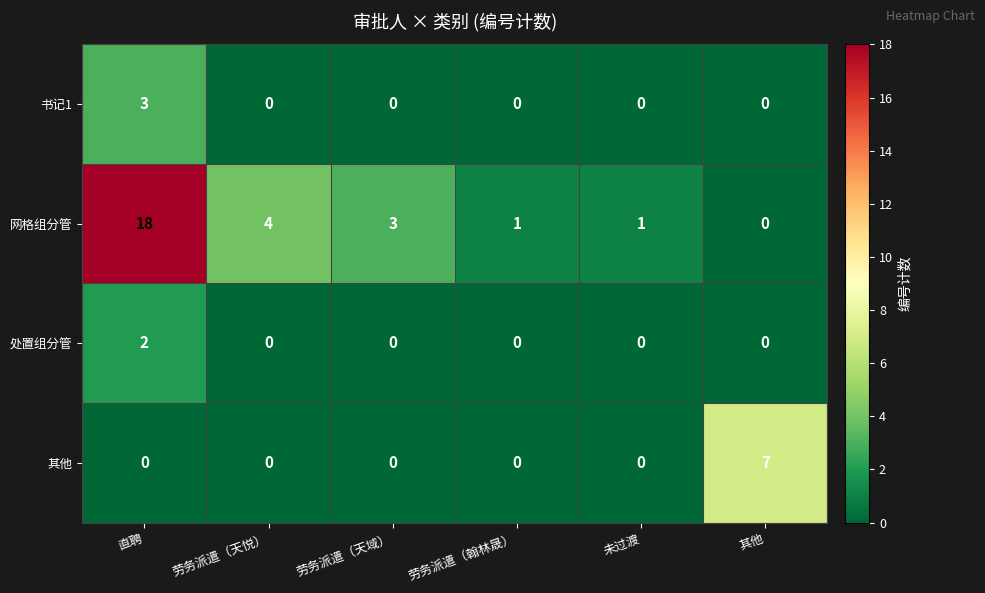

What is the difference between the highest and lowest values at 劳务派遣（天悦）?

4